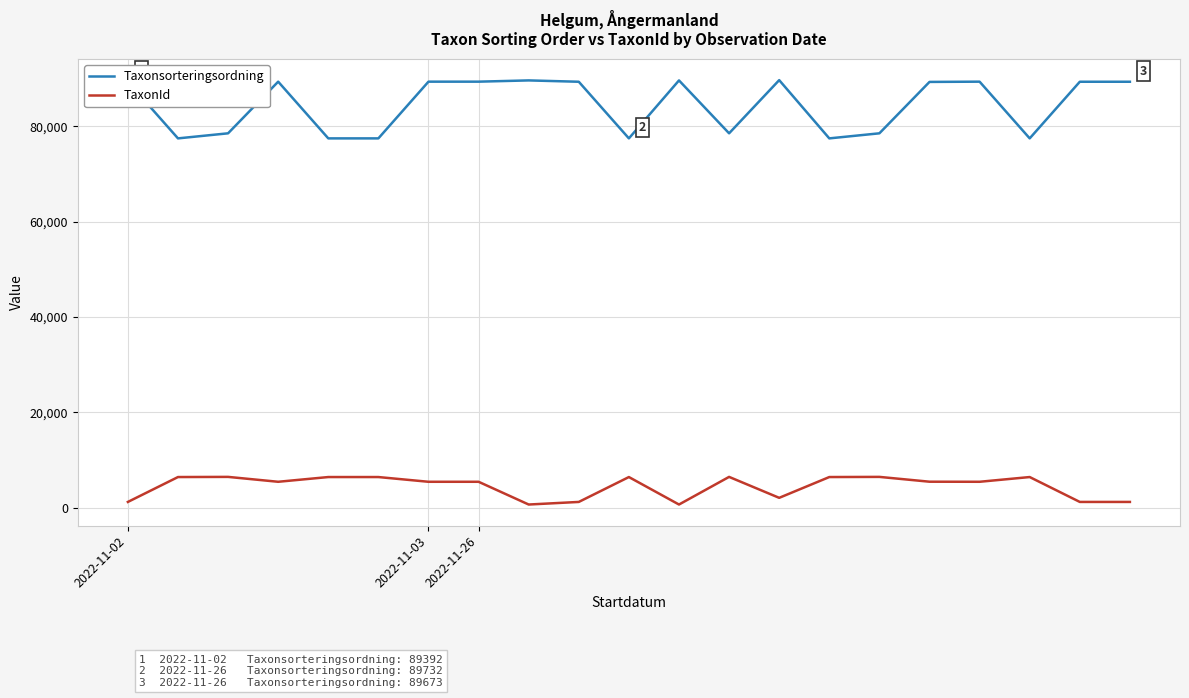

What is the difference between the maximum and minimum values in the TaxonId series?

5800